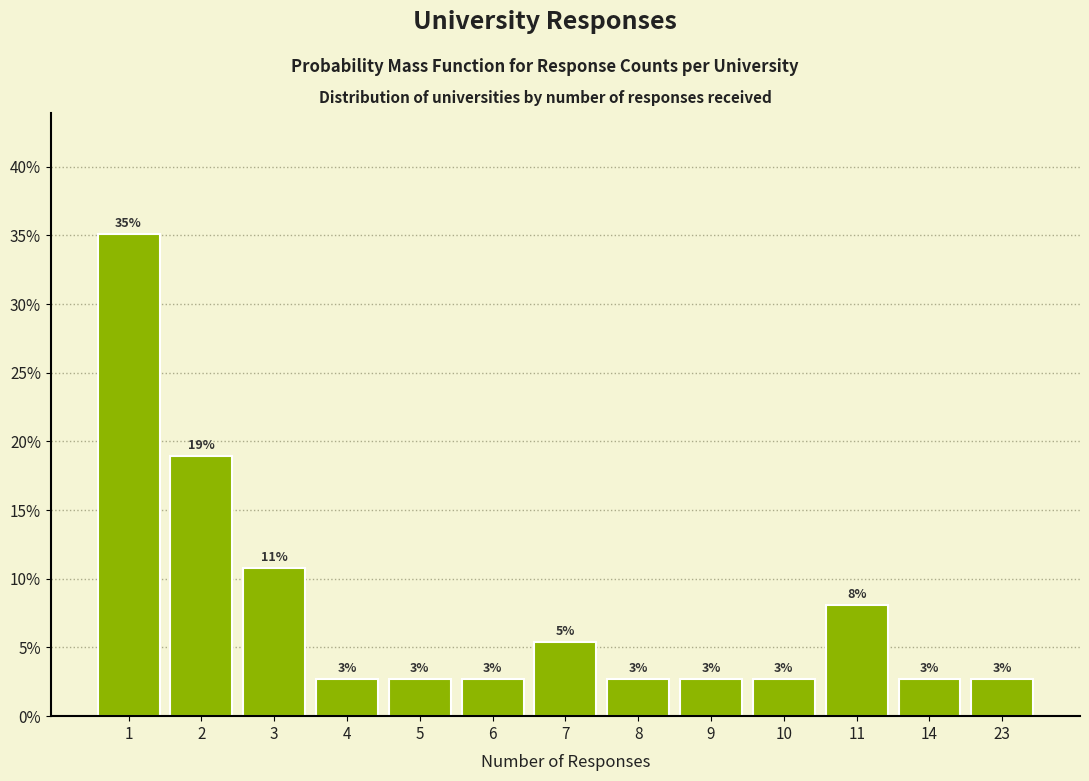

Does the chart contain any negative values?

No